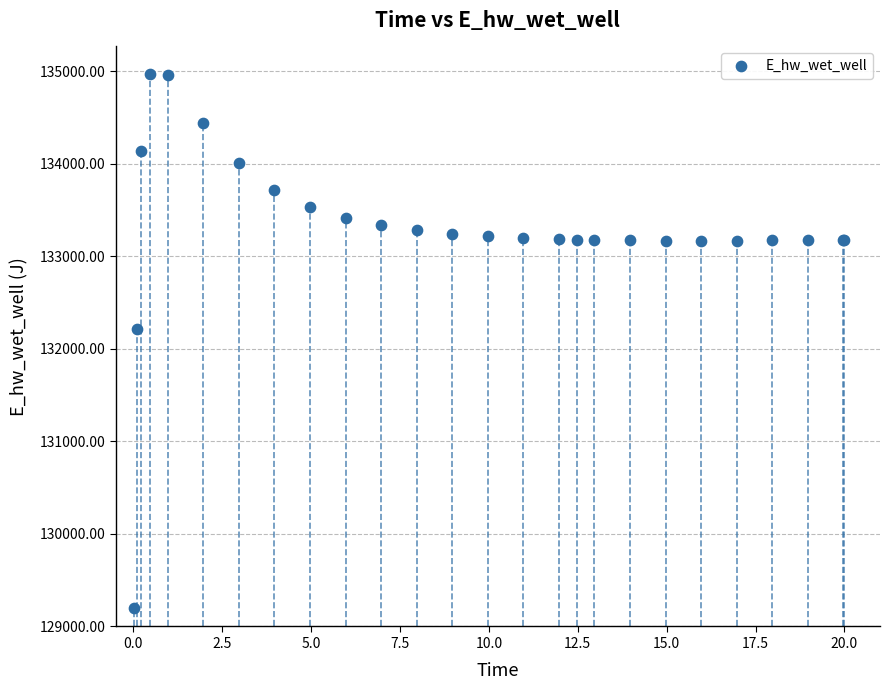

What Y value in the scatter plot is closest to 132081?

132207.2